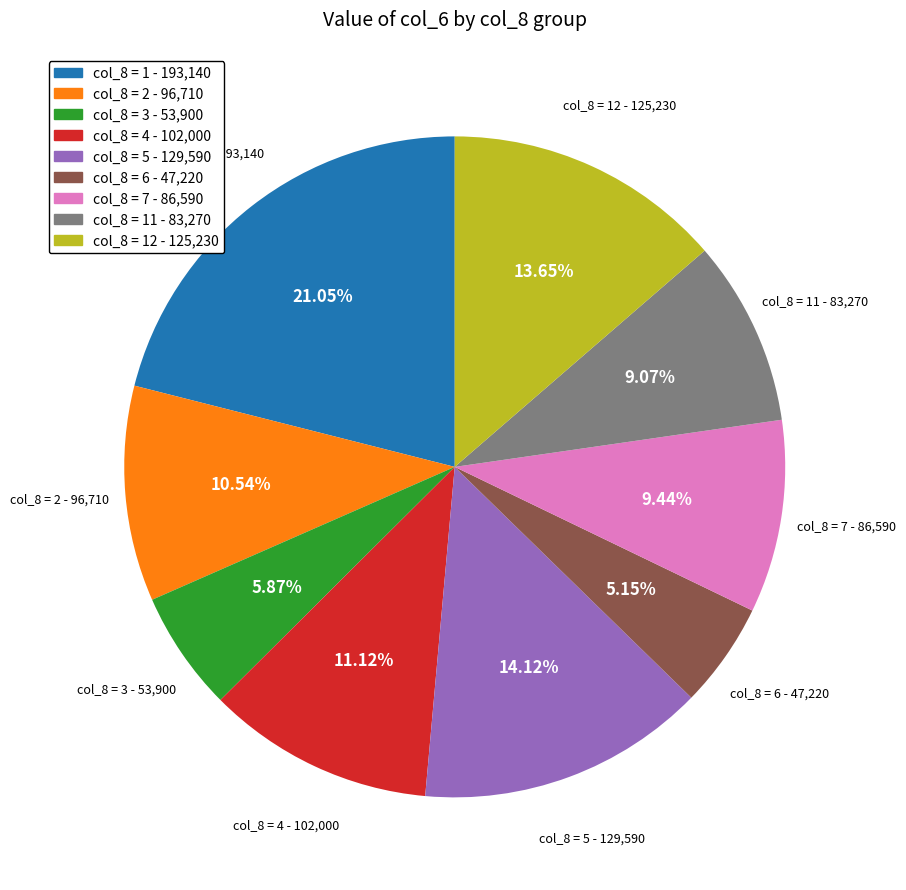

How many segments does this pie chart have?

9